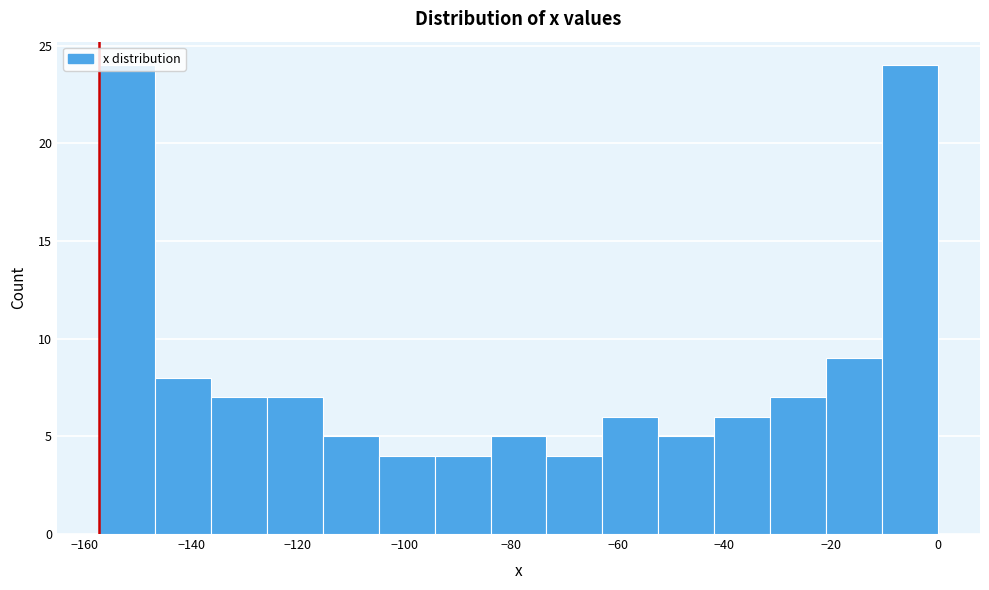

Reading left to right, list every bar in this chart as the range it spans on the x-axis followed by its height. Neither the bar edges nor the heights are printed on the chart, so give them approximately, as read against the axes.

-158 to -146: 24
-146 to -136: 8
-136 to -126: 7
-126 to -116: 7
-116 to -104: 5
-104 to -94: 4
-94 to -84: 4
-84 to -74: 5
-74 to -62: 4
-62 to -52: 6
-52 to -42: 5
-42 to -32: 6
-32 to -20: 7
-20 to -10: 9
-10 to 0: 24